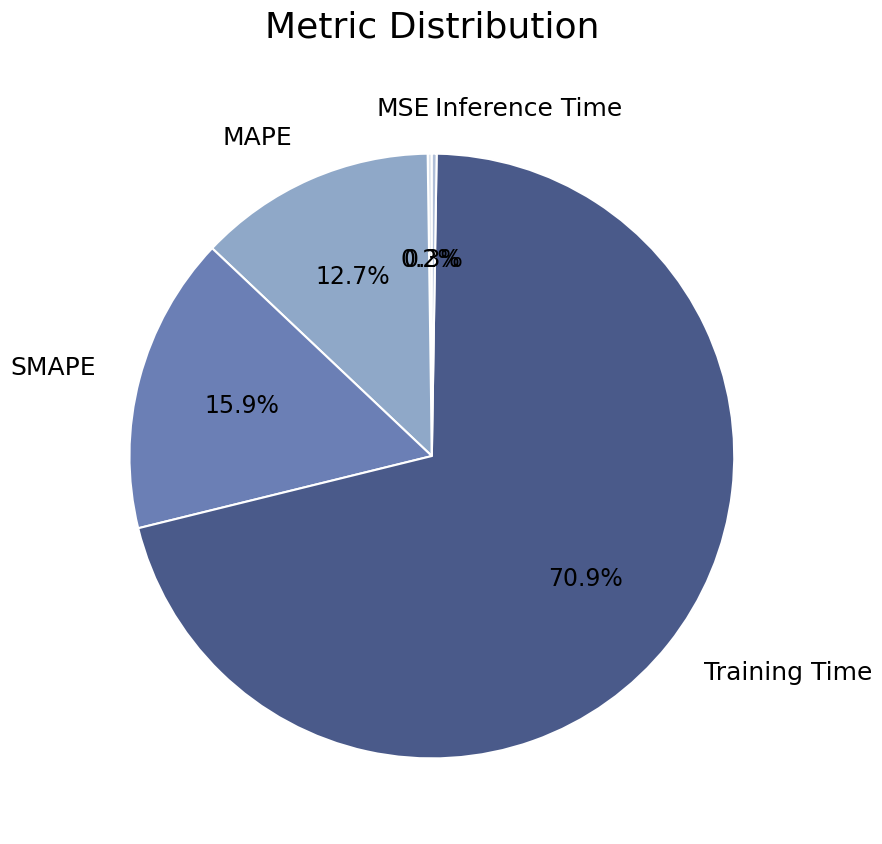

What is the largest slice in the pie chart?

Training Time